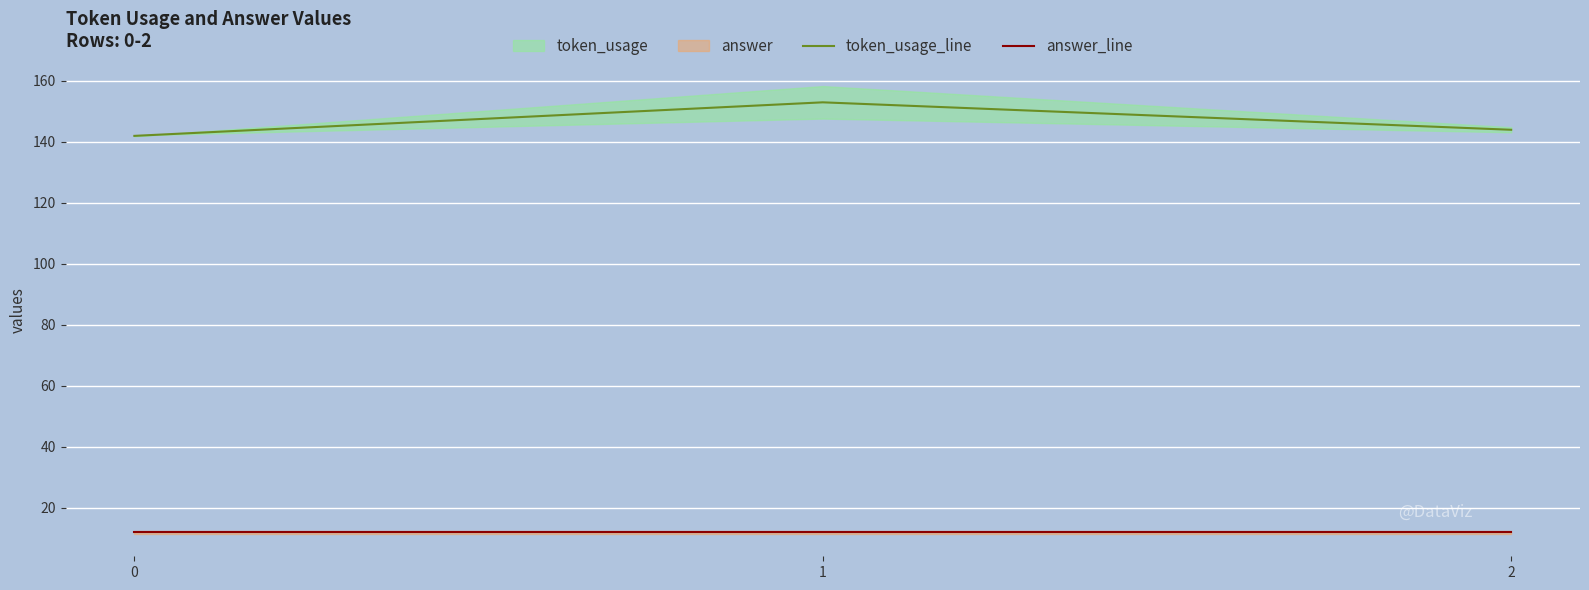

What is the minimum value for answer_line?

12